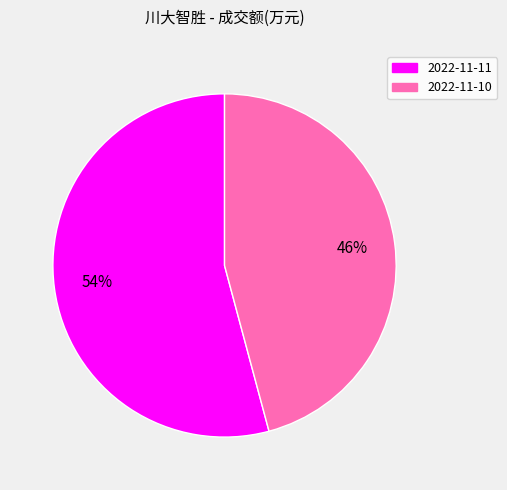

Is there a majority slice in this chart?

Yes